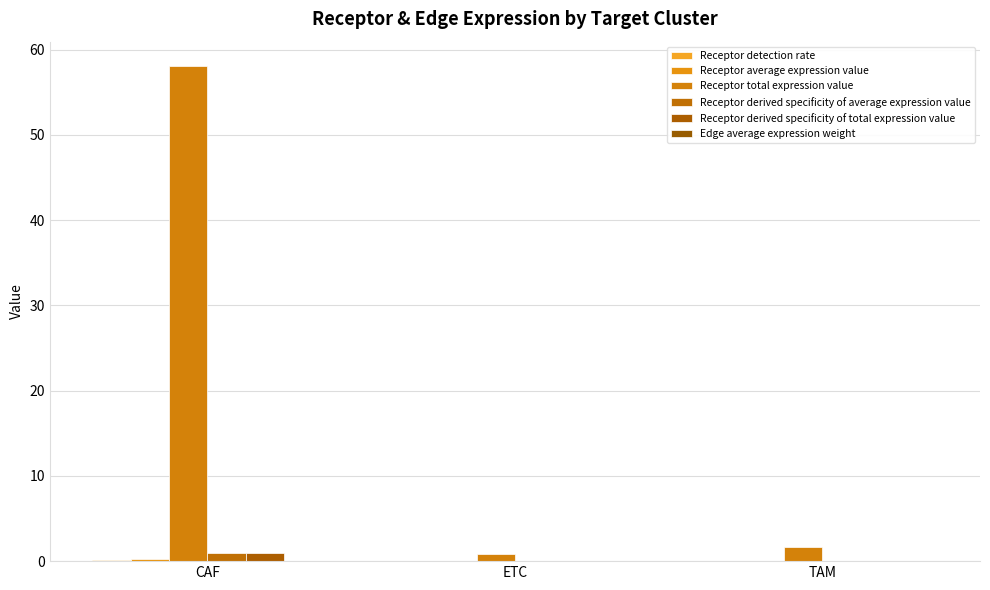

Rank the series by their maximum value, from highest to lowest.

Receptor total expression value, Receptor derived specificity of average expression value, Receptor derived specificity of total expression value, Receptor average expression value, Receptor detection rate, Edge average expression weight